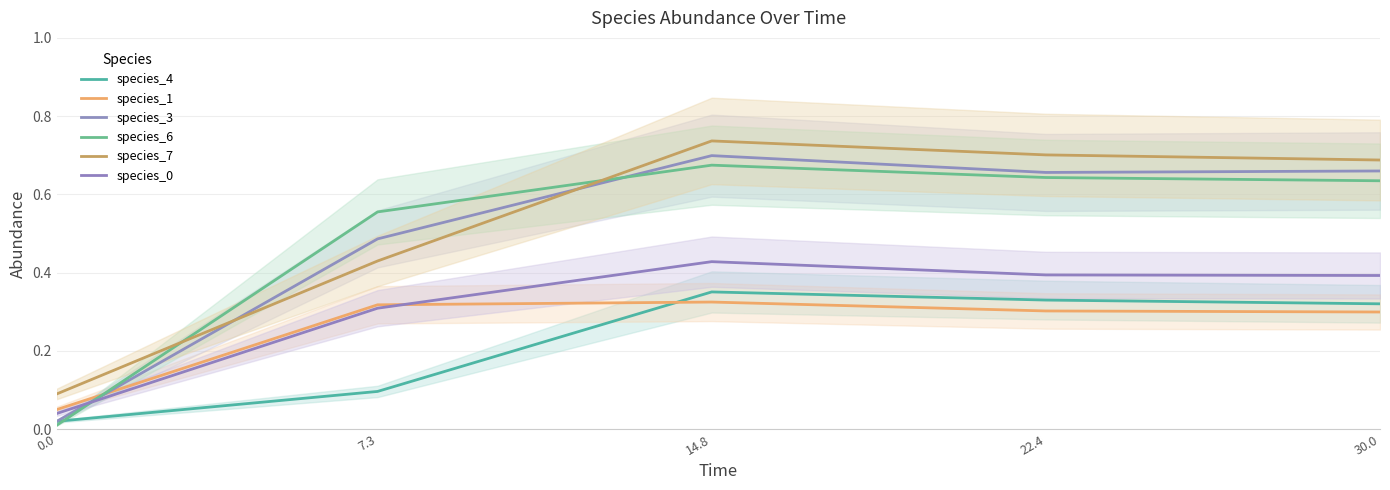

Reading right to left, extract all data points from this chart.

species_4: 30.0=0.3	22.4=0.3	14.8=0.4	7.3=0.1	0.0=0.0
species_1: 30.0=0.3	22.4=0.3	14.8=0.3	7.3=0.3	0.0=0.1
species_3: 30.0=0.7	22.4=0.7	14.8=0.7	7.3=0.5	0.0=0.0
species_6: 30.0=0.6	22.4=0.6	14.8=0.7	7.3=0.6	0.0=0.0
species_7: 30.0=0.7	22.4=0.7	14.8=0.7	7.3=0.4	0.0=0.1
species_0: 30.0=0.4	22.4=0.4	14.8=0.4	7.3=0.3	0.0=0.0